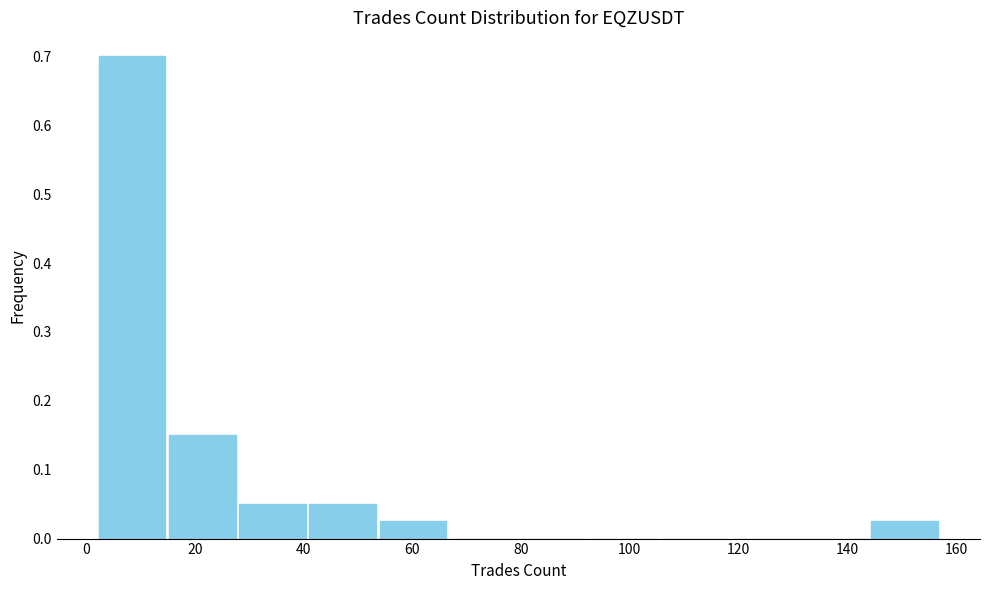

Reading left to right, list every bar in this chart as the range it spans on the x-axis followed by its height. Neither the bar edges nor the heights are printed on the chart, so give them approximately, as read against the axes.

2 to 14: 0.70
14 to 28: 0.15
28 to 40: 0.05
40 to 54: 0.05
54 to 66: 0.03
66 to 80: 0
80 to 92: 0
92 to 106: 0
106 to 118: 0
118 to 132: 0
132 to 144: 0
144 to 158: 0.03